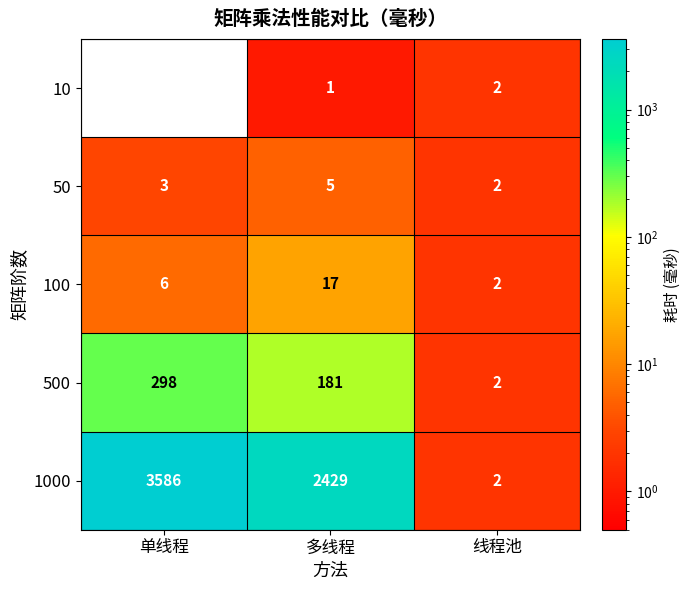

Is it true that 1000 equals 1106 at 多线程?

False